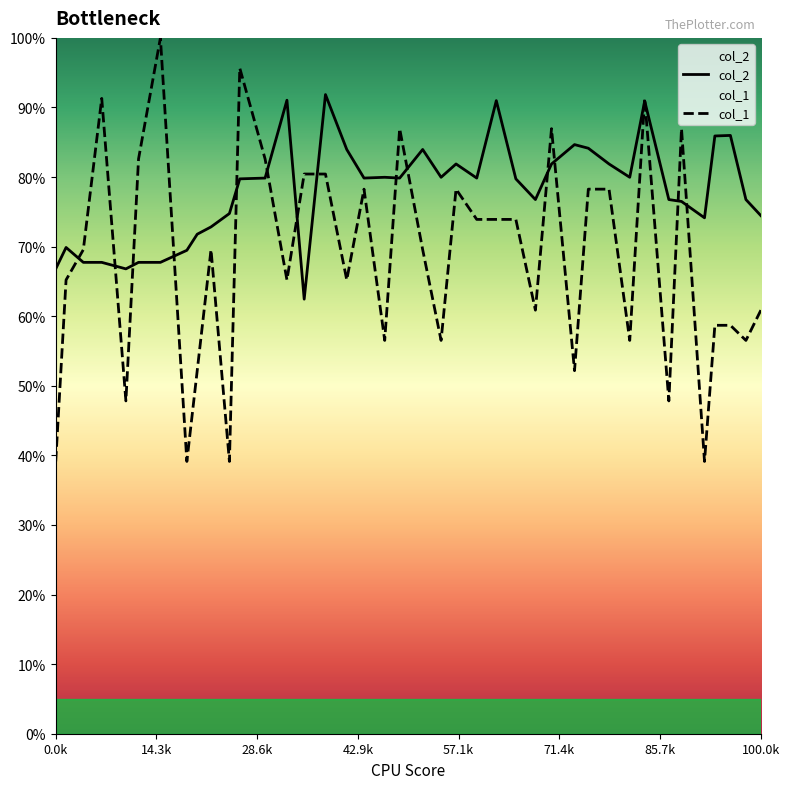

Which series has the largest total across all categories?

col_2